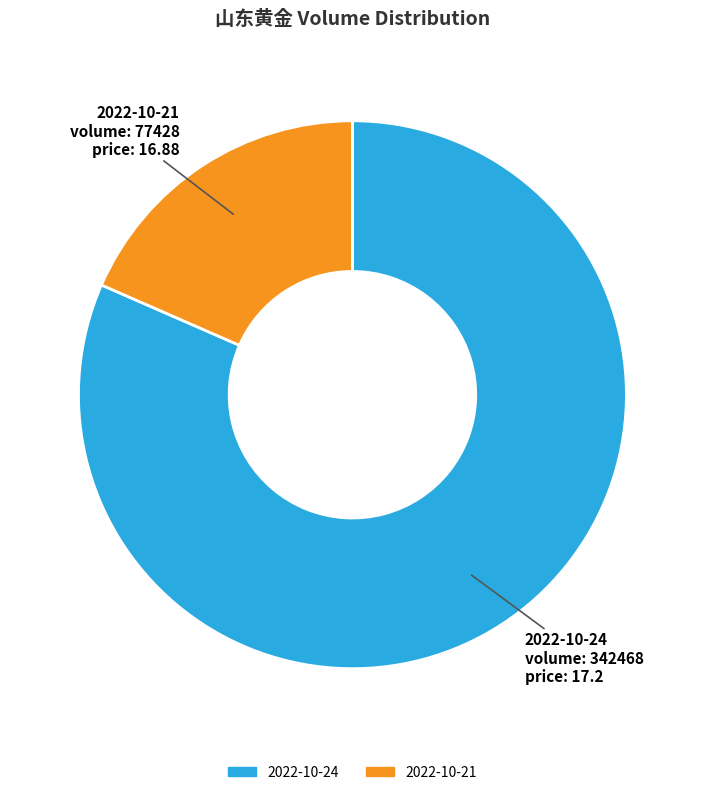

Between 2022-10-21 and 2022-10-24, which is larger?

2022-10-24